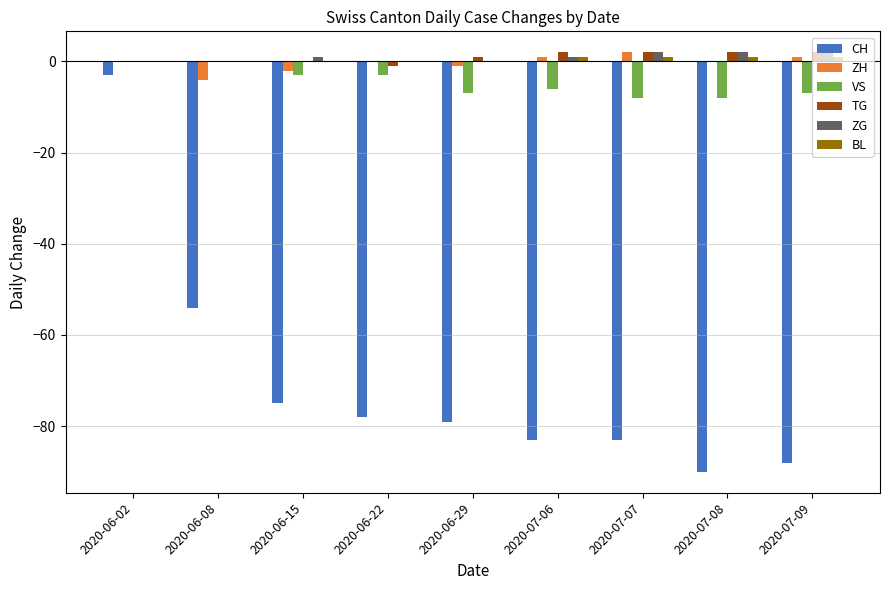

Where is CH nearest to the value -46?

2020-06-08